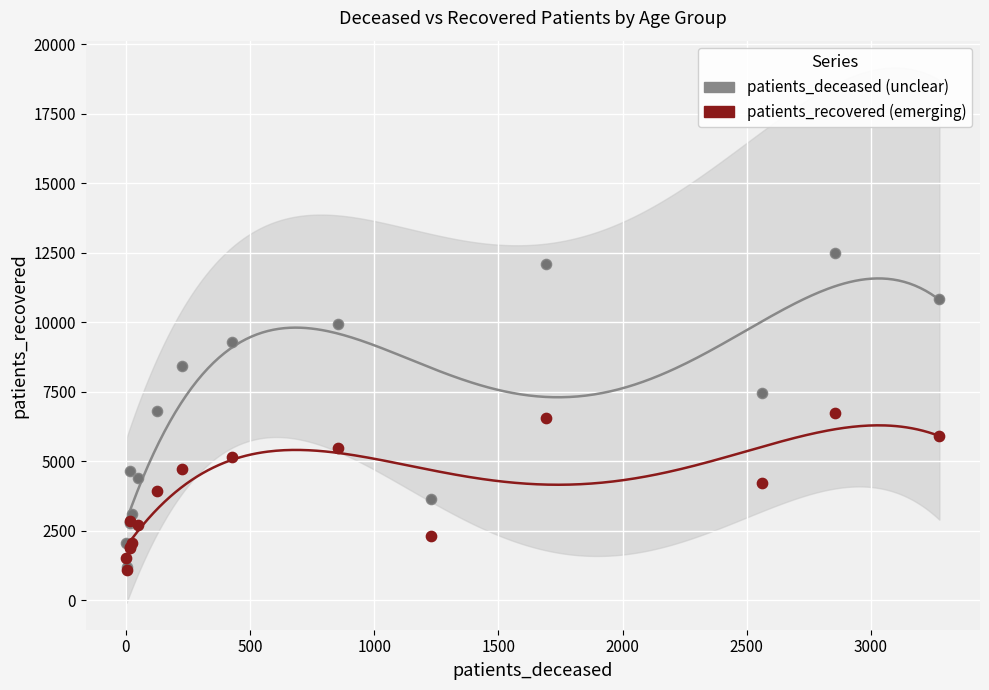

Which series has the largest total across all categories?

patients_deceased (unclear)